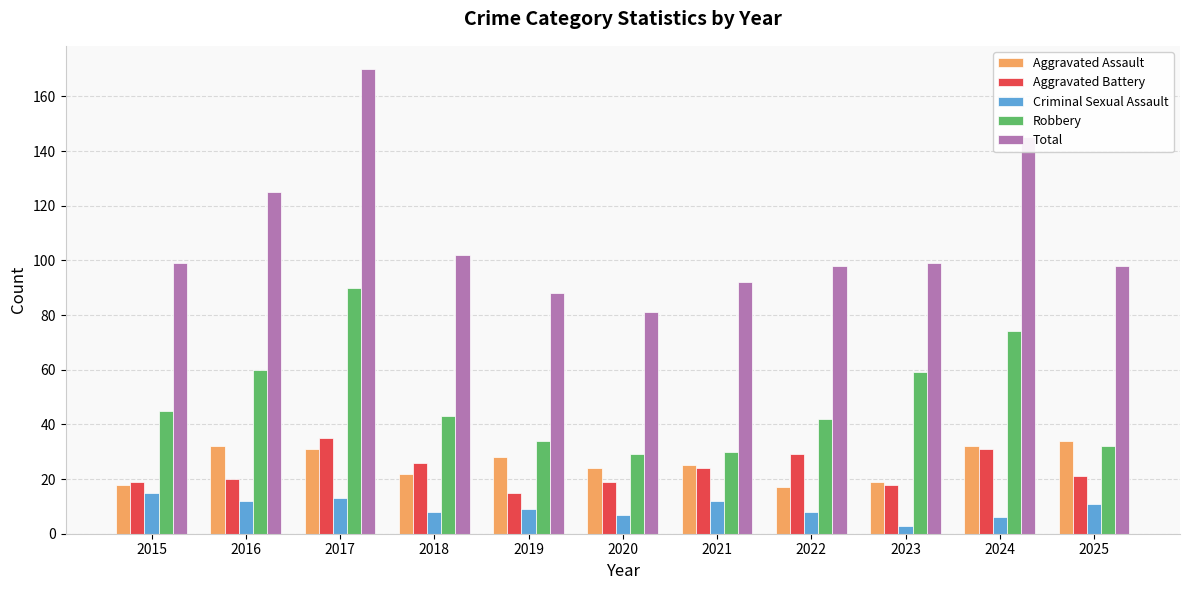

Reading left to right, transcribe all the data shown in this chart.

Aggravated Assault: 18	32	31	22	28	24	25	17	19	32	34
Aggravated Battery: 19	20	35	26	15	19	24	29	18	31	21
Criminal Sexual Assault: 15	12	13	8	9	7	12	8	3	6	11
Robbery: 45	60	90	43	34	29	30	42	59	74	32
Total: 99	125	170	102	88	81	92	98	99	145	98